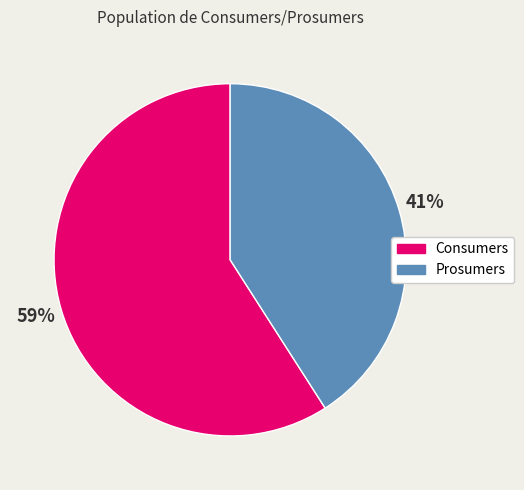

What is the smallest slice in the pie chart?

Prosumers